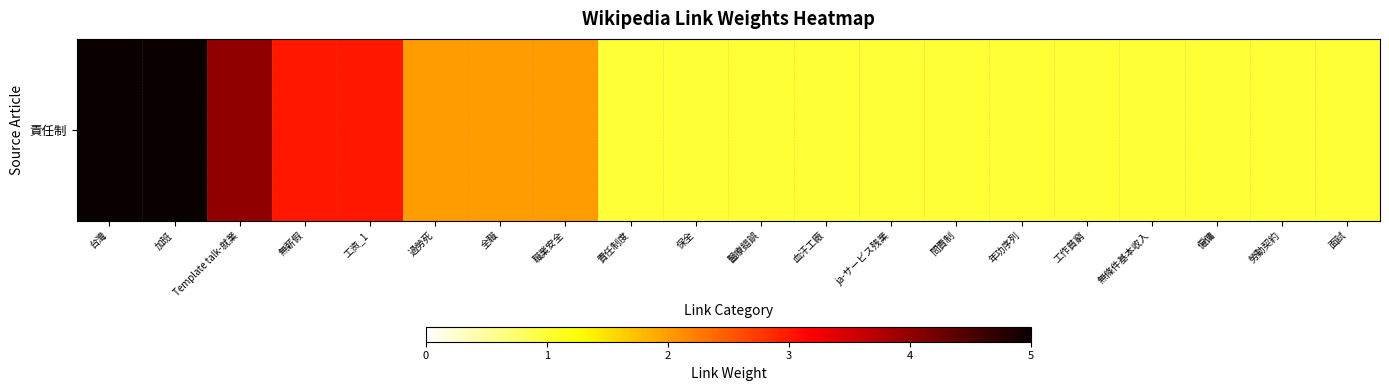

What value does the data have at 面試?

1